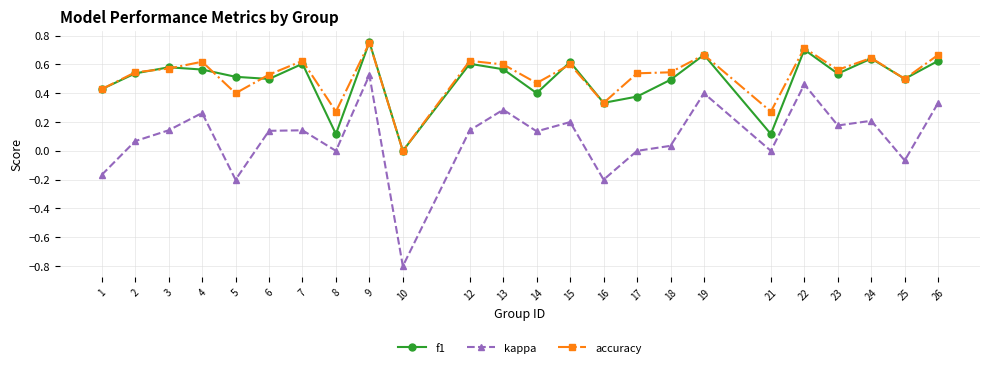

How many interior local valleys does the f1 series have?

8